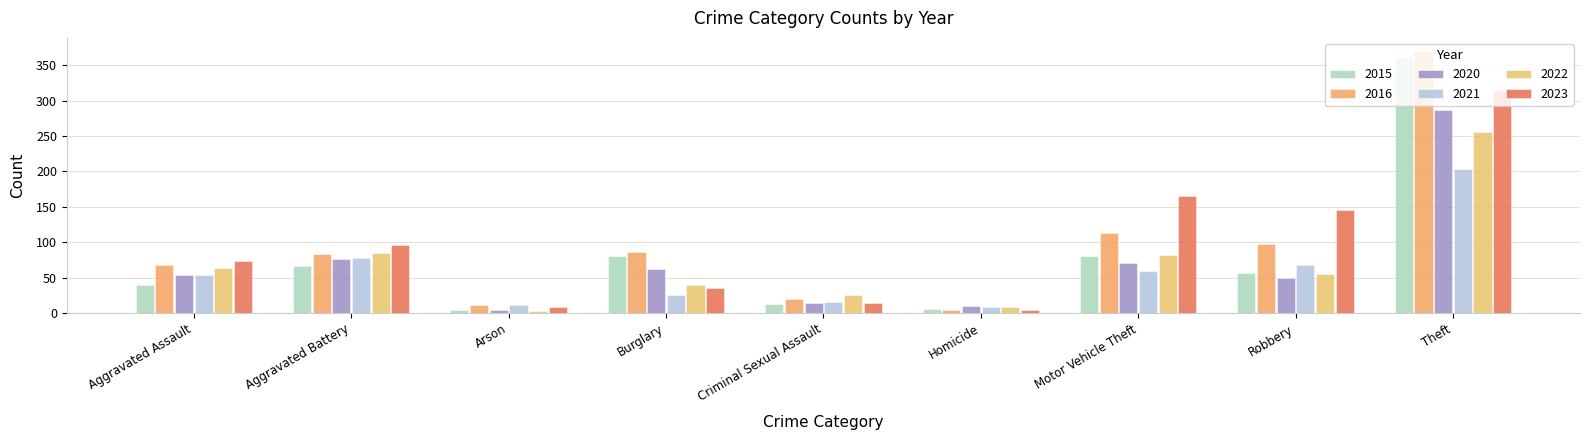

At which category does the chart reach its minimum across all series?

Arson